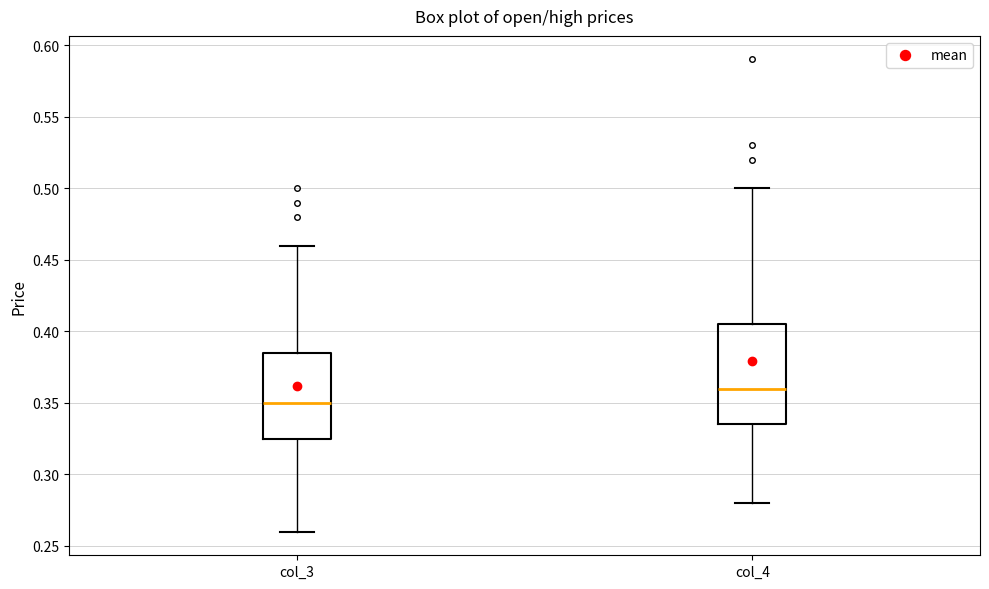

Where is the lower edge of the box for col_3 on the y-axis? The values are not printed on the chart, so give them approximately, as read against the axis.

0.325